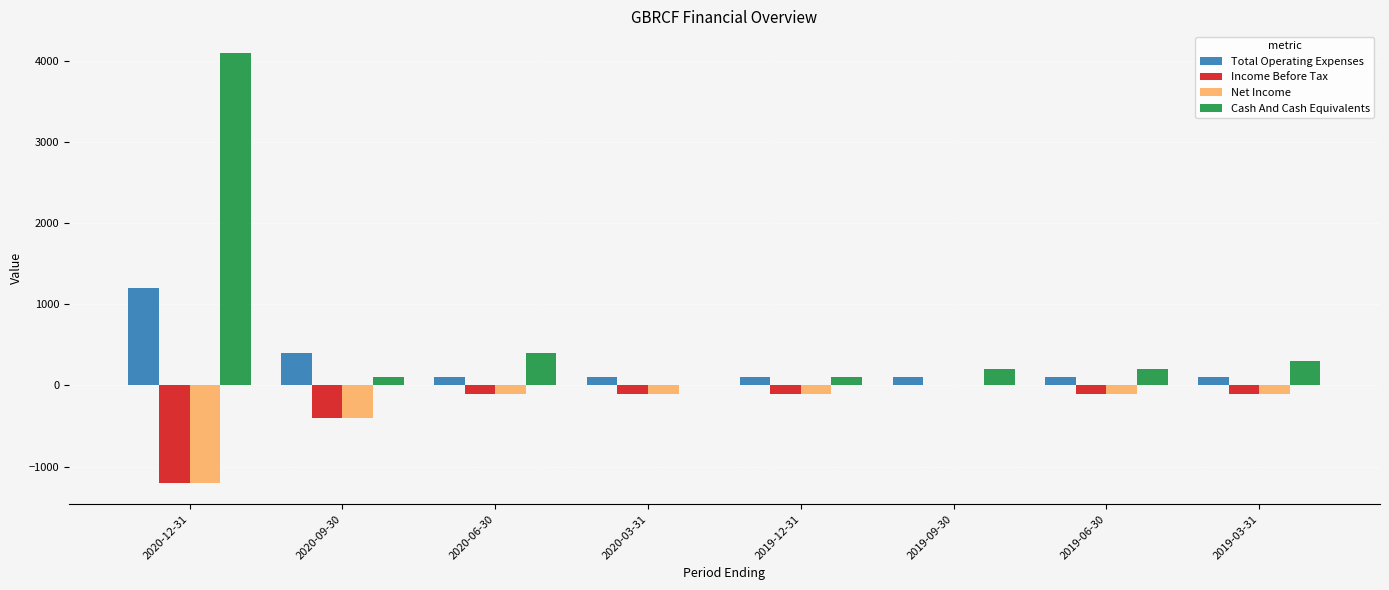

Is it true that Total Operating Expenses equals 100 at 2020-06-30?

True